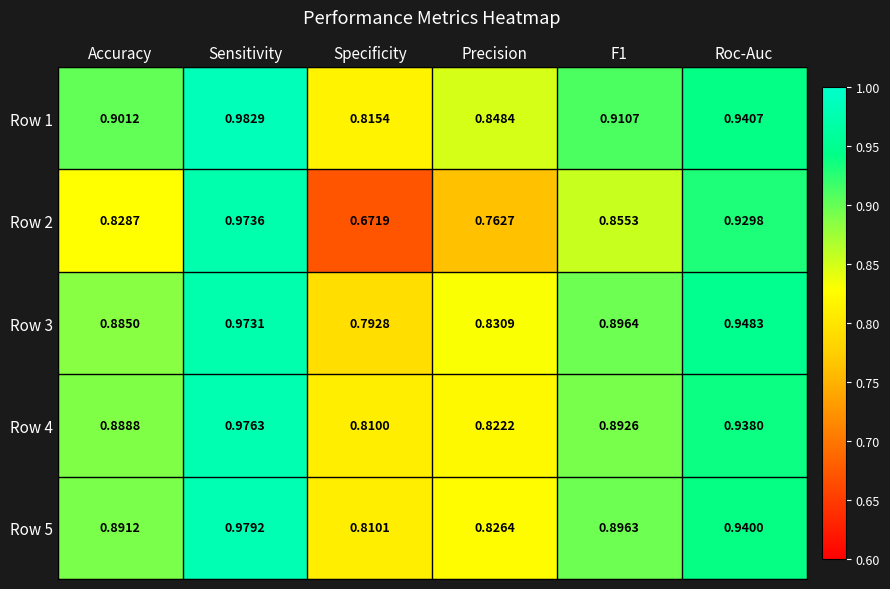

At which label does Row 4 reach its peak?

Sensitivity